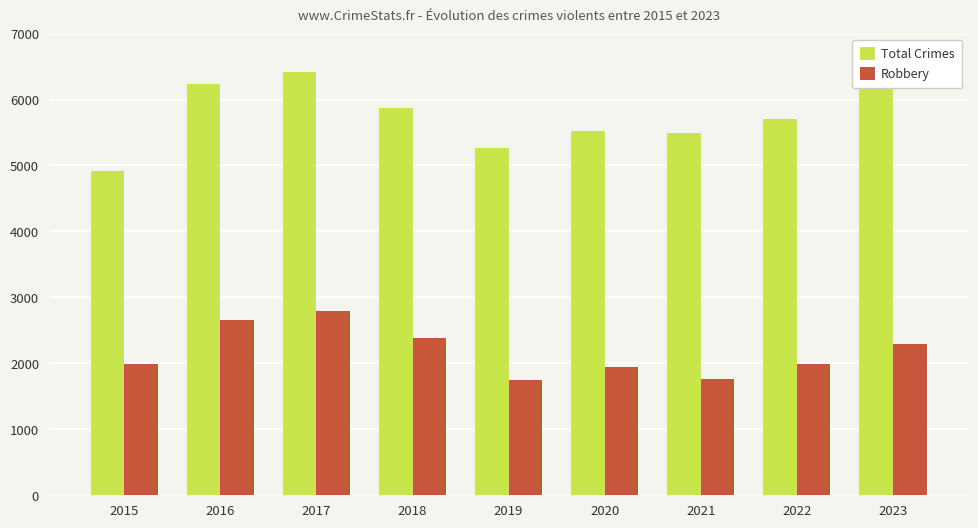

Where is Robbery nearest to the value 2270?

2023